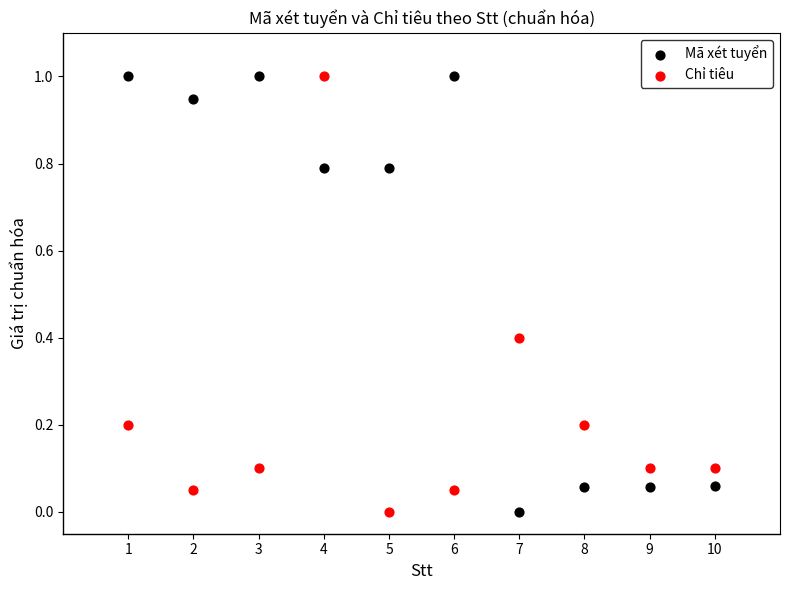

What is the X range (max minus min) for the scatter plot?

9.0